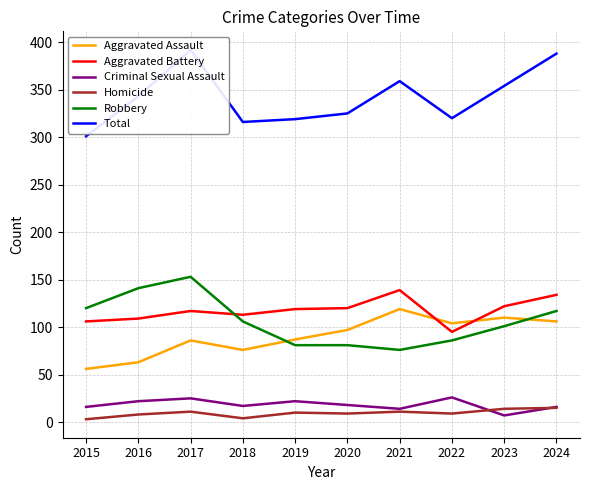

Where do Robbery and Aggravated Assault first cross each other?

2018 and 2019